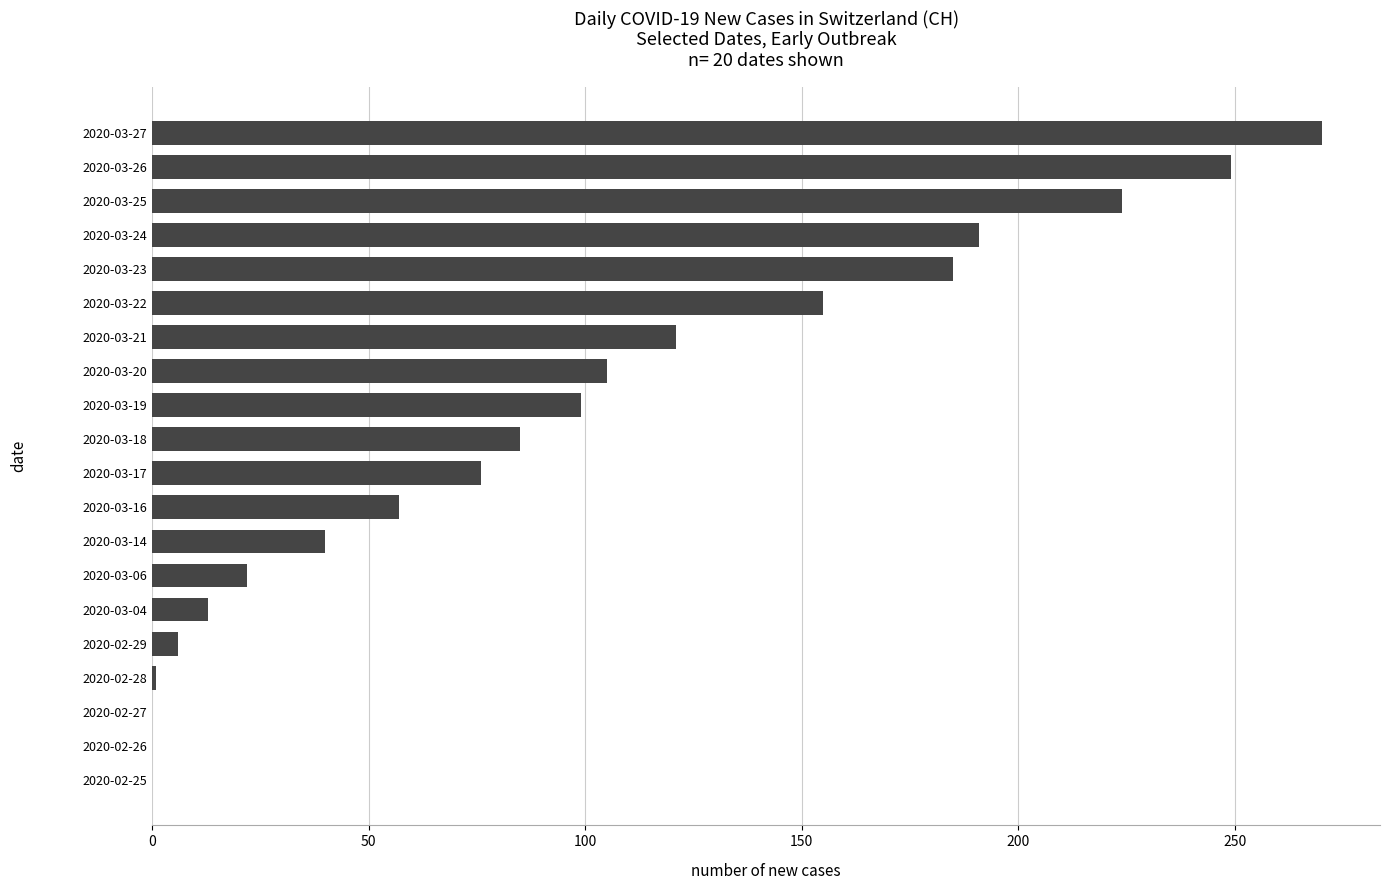

What is the maximum value shown in the chart?

270